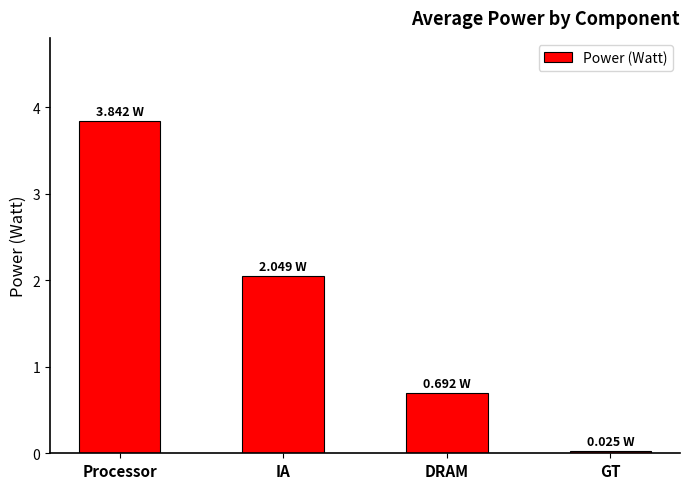

What is the change in value from IA to DRAM?

-1.4